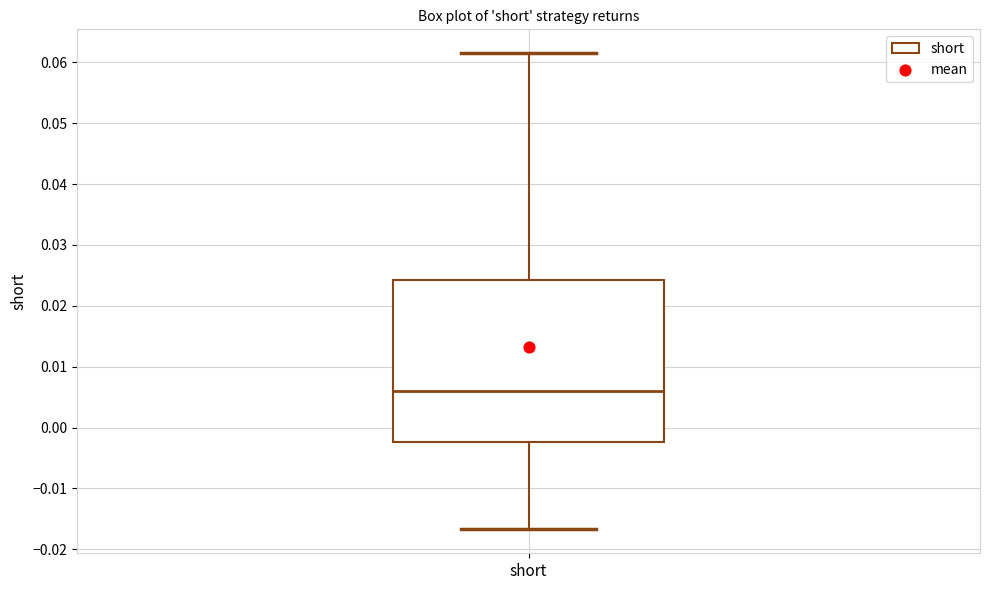

Read this box plot against the y-axis: the position of the median line, the range covered by the box, and the ends of both whiskers. The values are not printed on the chart, so give them approximately, as read against the axis.

median 0.006, box -0.002 to 0.024, whiskers -0.017 to 0.062